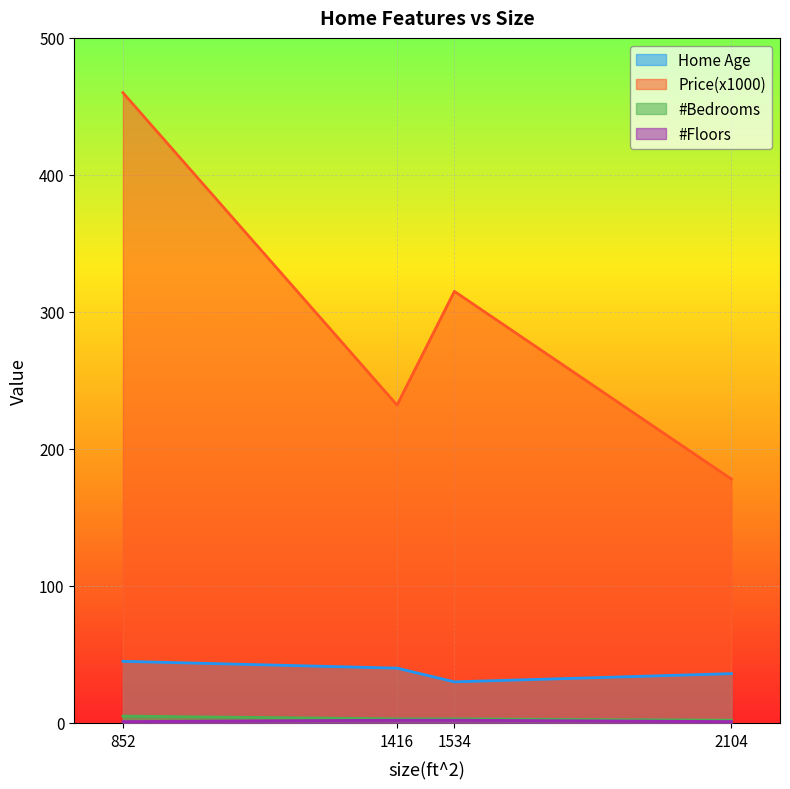

What is the difference between the maximum and minimum values in the #Bedrooms series?

3